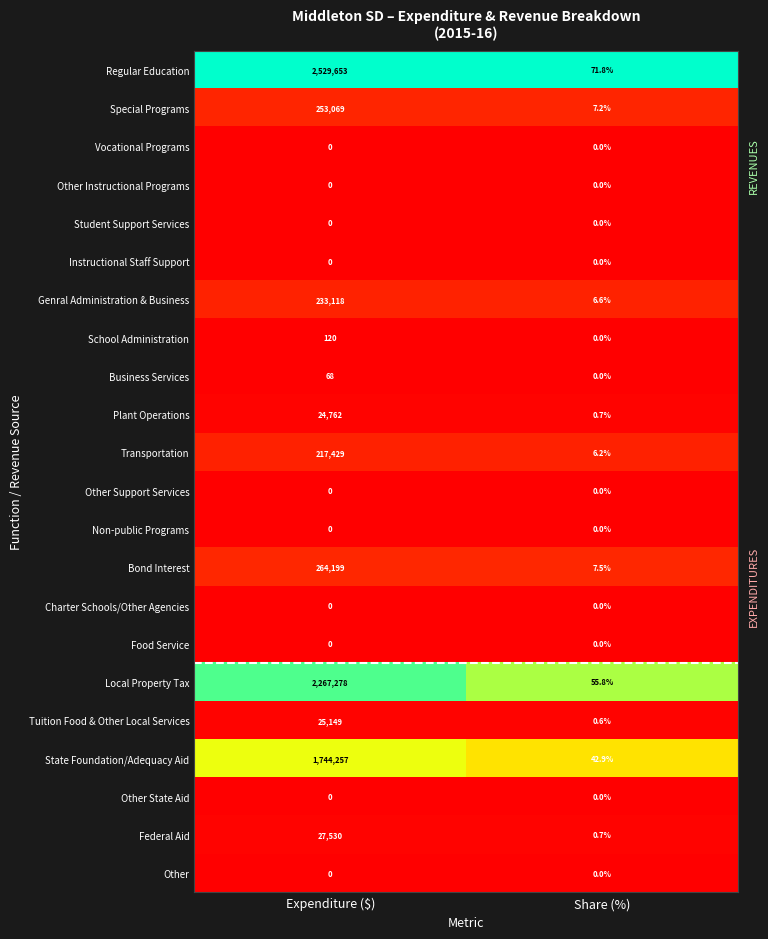

How many distinct data groups are displayed?

22